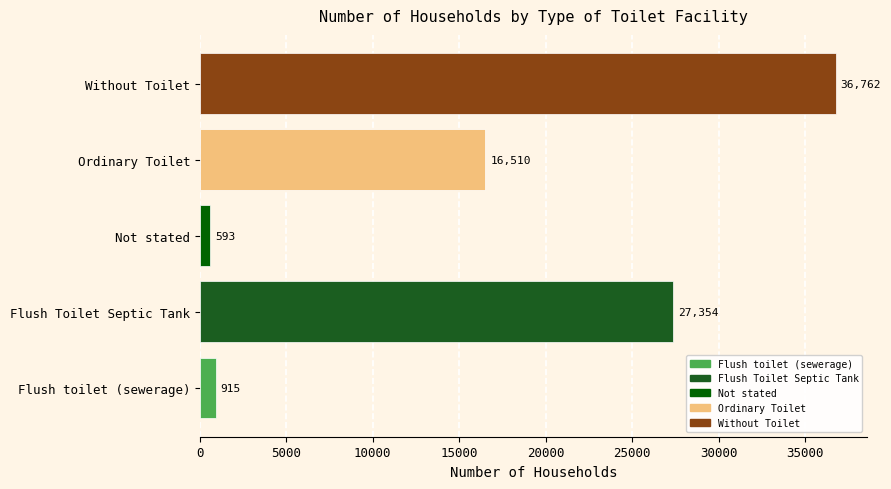

What is the minimum value shown in the chart?

593